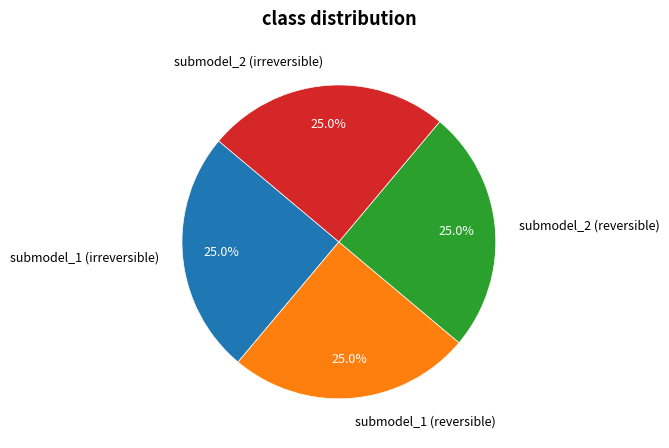

What is the ratio of the value at submodel_1 (reversible) to the value at submodel_2 (reversible)?

1.0